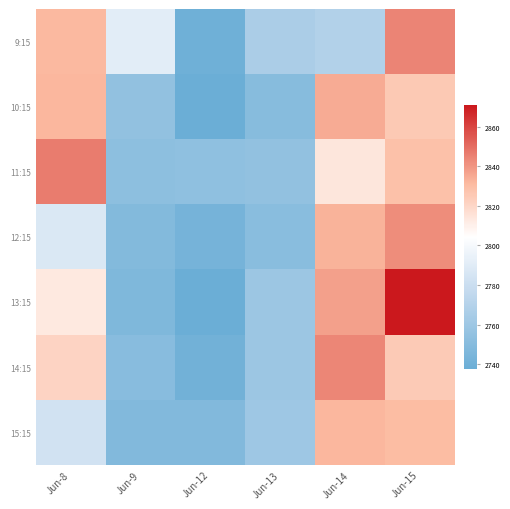

At Jun-9, list the series in order from largest to smallest.

9:15, 10:15, 11:15, 14:15, 12:15, 15:15, 13:15